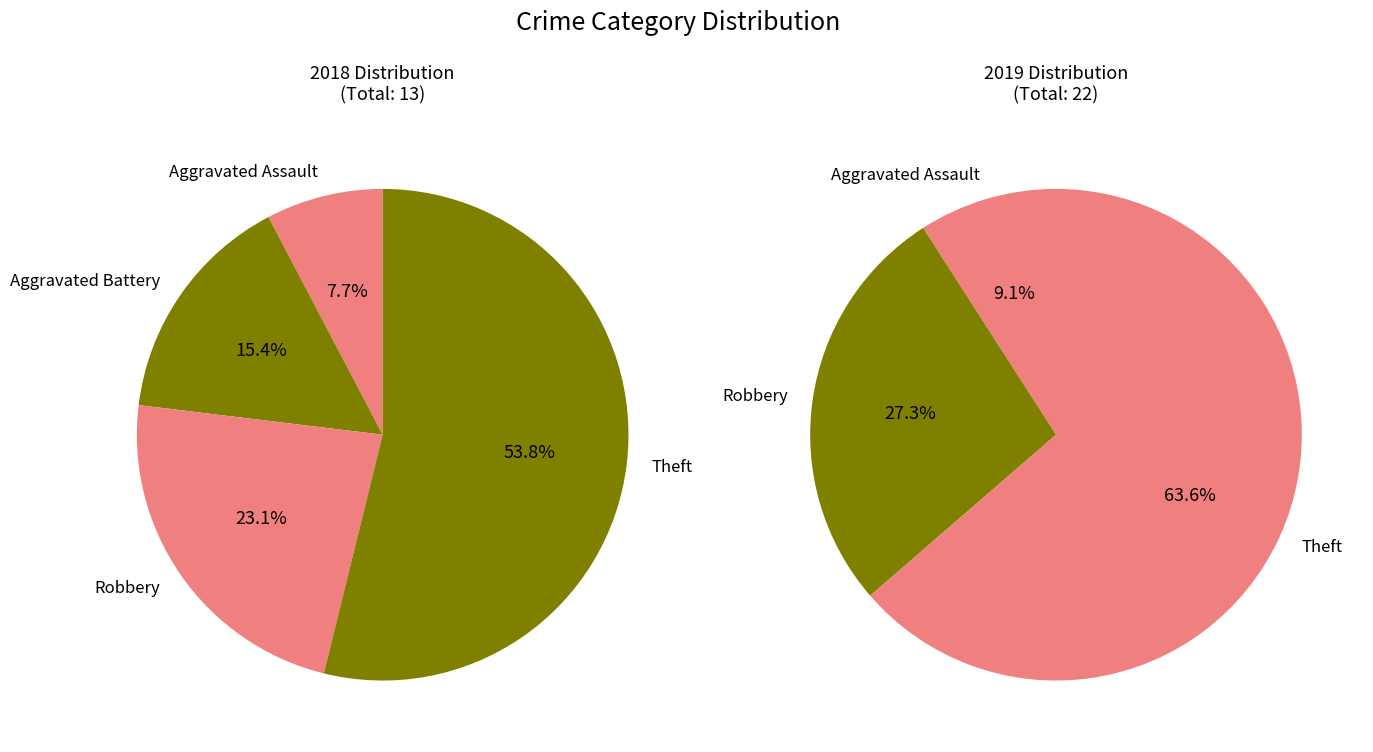

Is it true that Aggravated Assault is 8% of the pie?

True